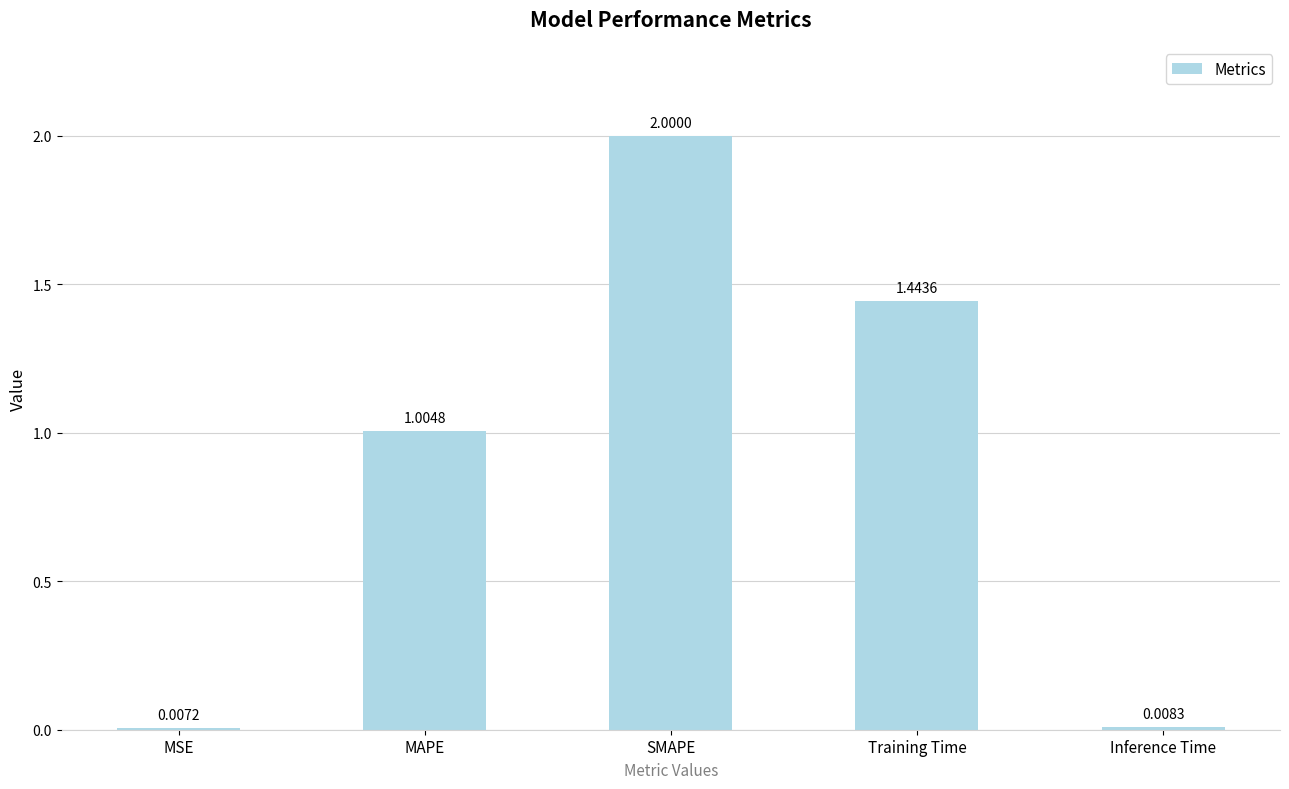

How many bars are there in total?

5